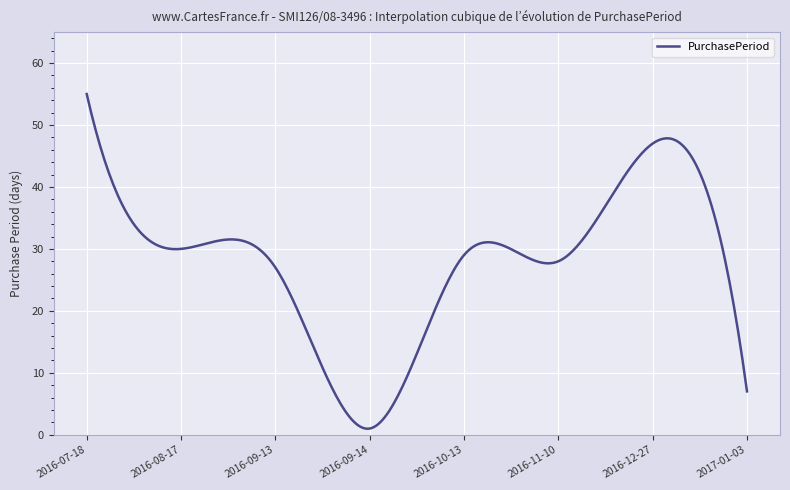

What is the difference between the maximum and minimum values?

54.0